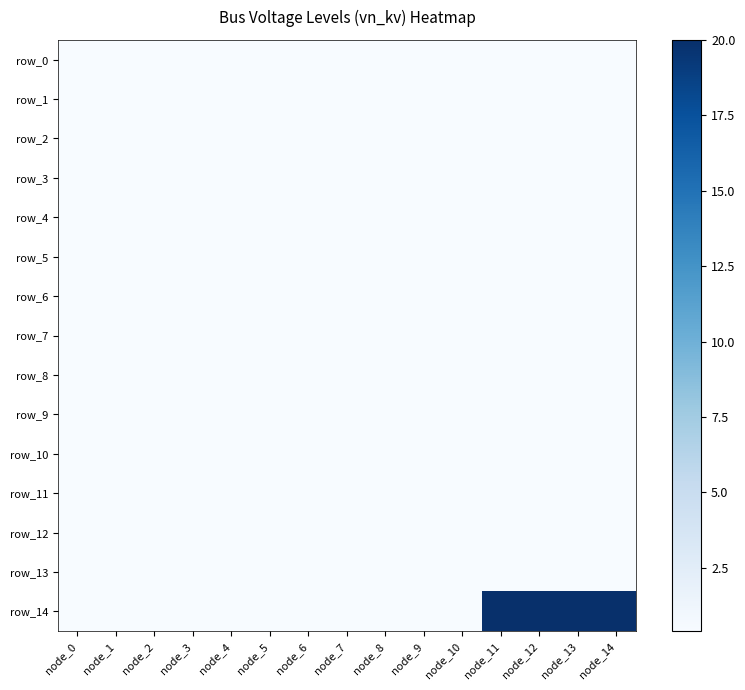

Is it true that row_7 equals 0.4 at node_8?

True